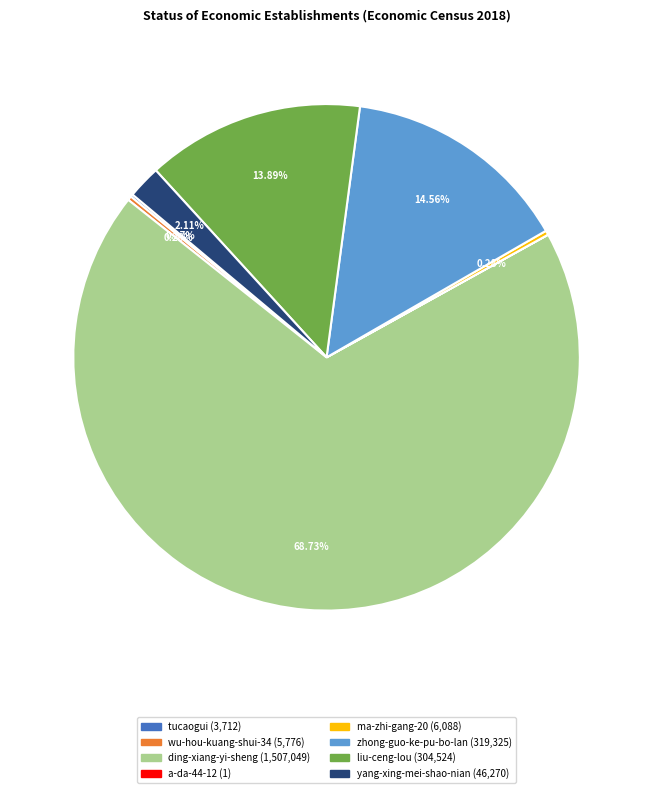

To the nearest percent, what percentage of the pie is liu-ceng-lou?

14%